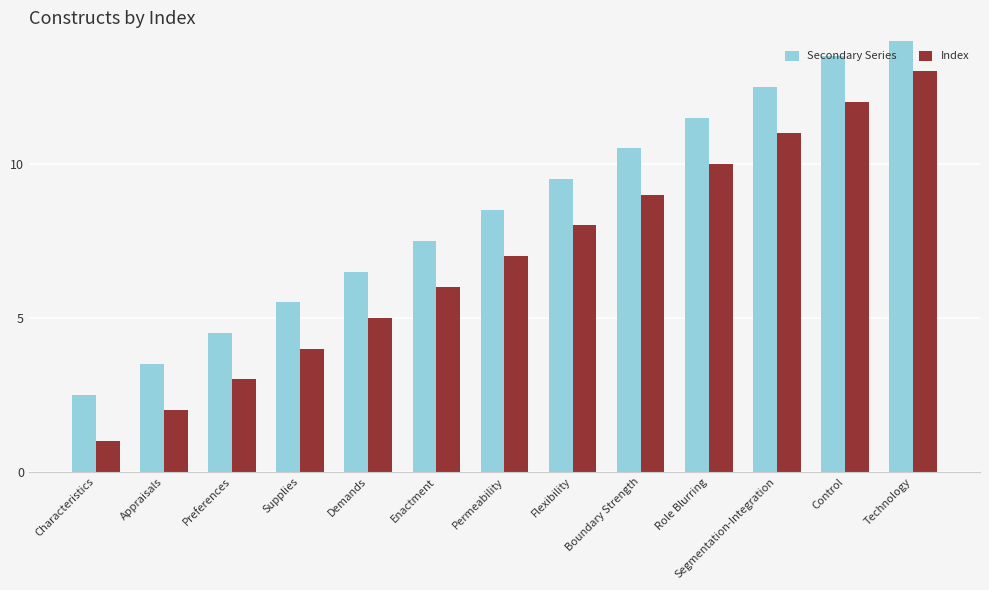

What is the difference between the maximum and second lowest values in the Index series?

11.0